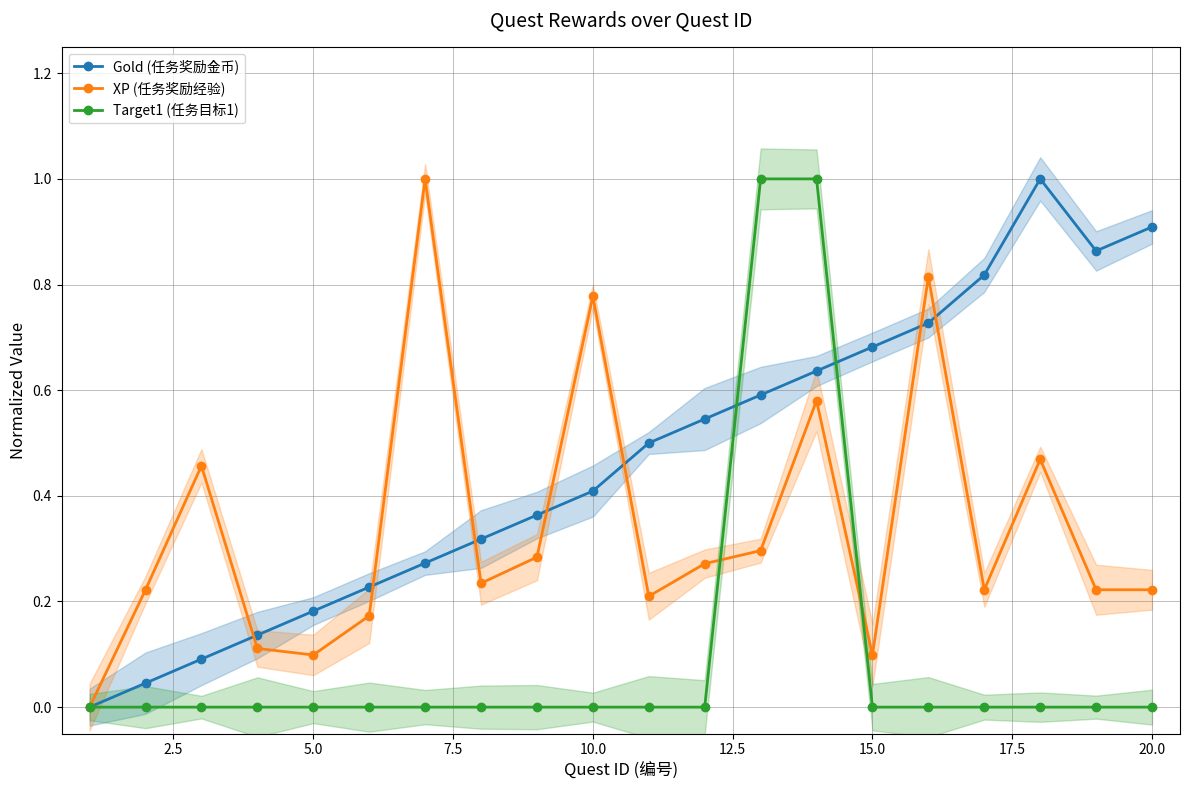

In Gold (任务奖励金币), how many points are lower than both neighbors (excluding endpoints)?

1